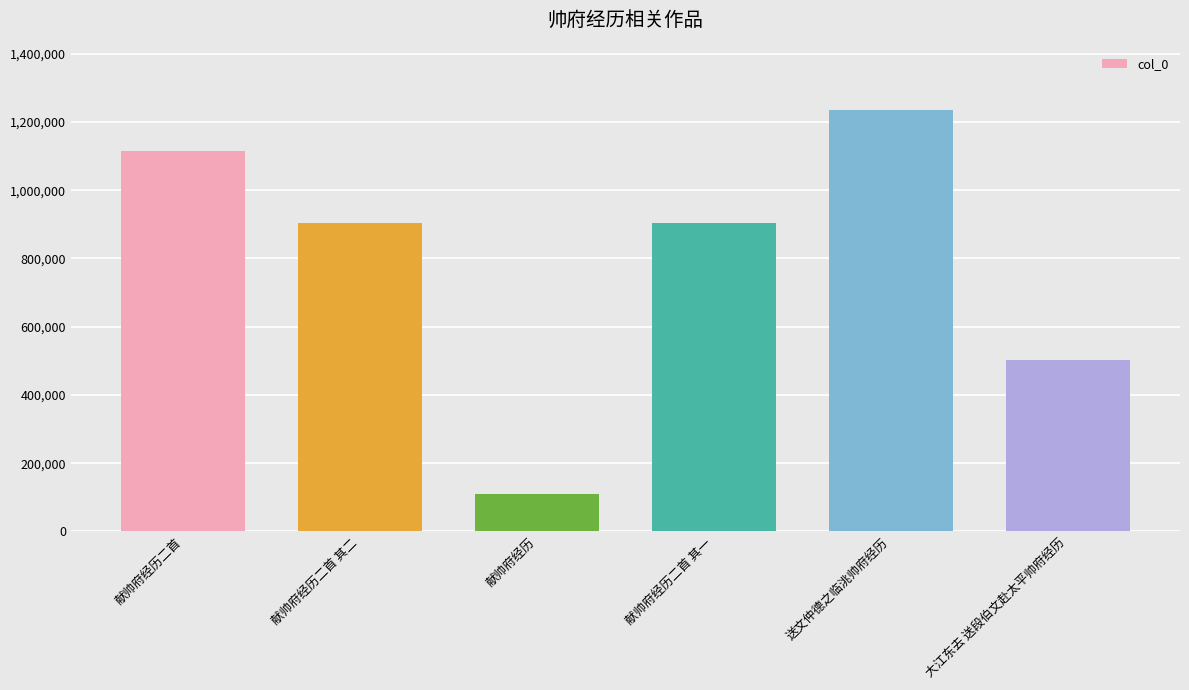

The value at 送文仲德之临洮帅府经历 is 2016844. True or false?

False